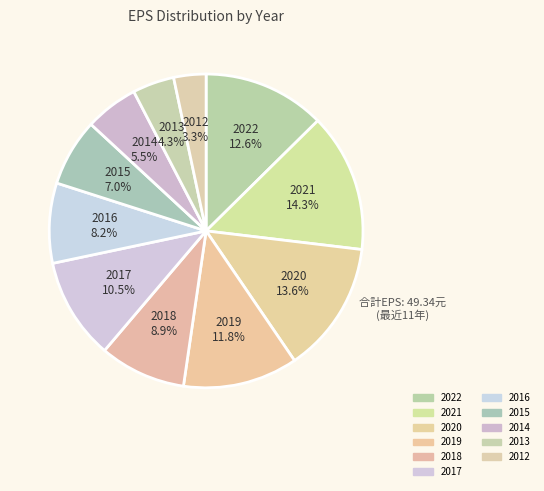

Which slice is the smallest?

2012